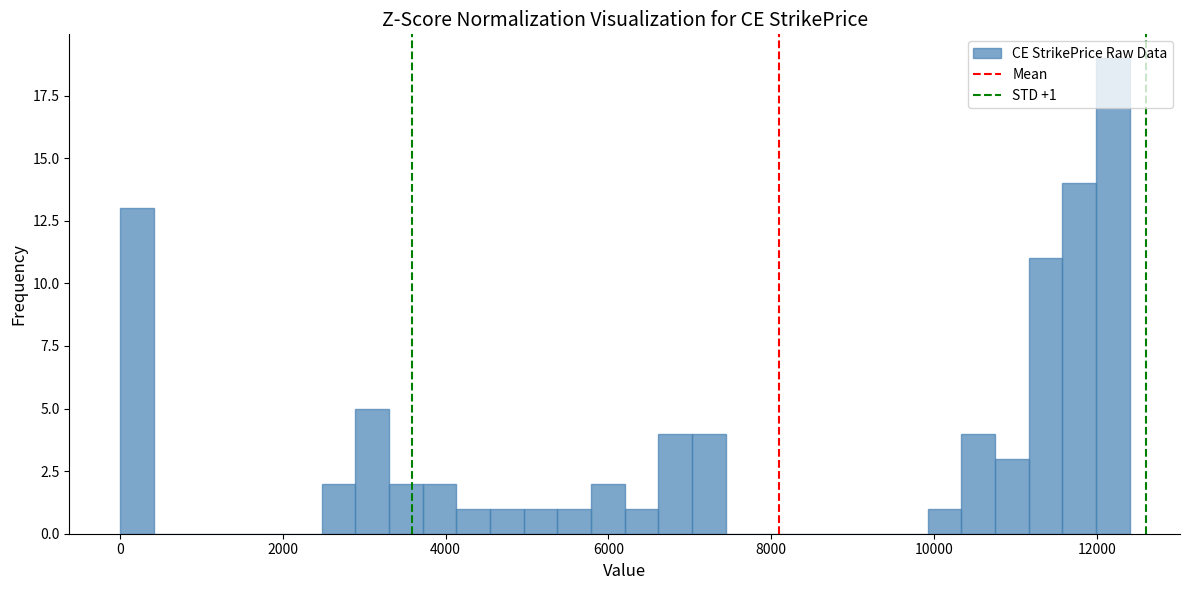

Read against the x-axis, roughly where is the centre of the tallest bar?

12200